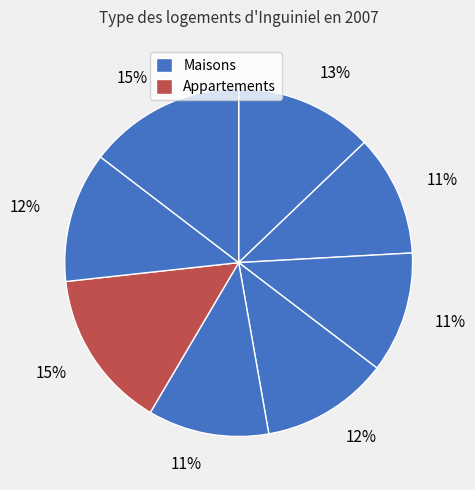

Count the number of slices in the pie.

8